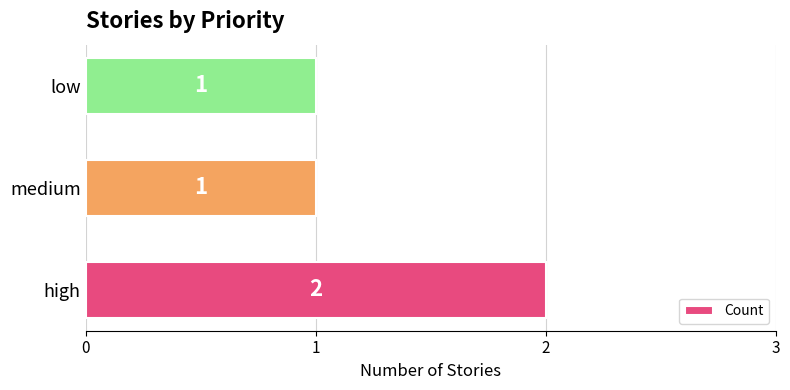

What is the sum of all values?

4